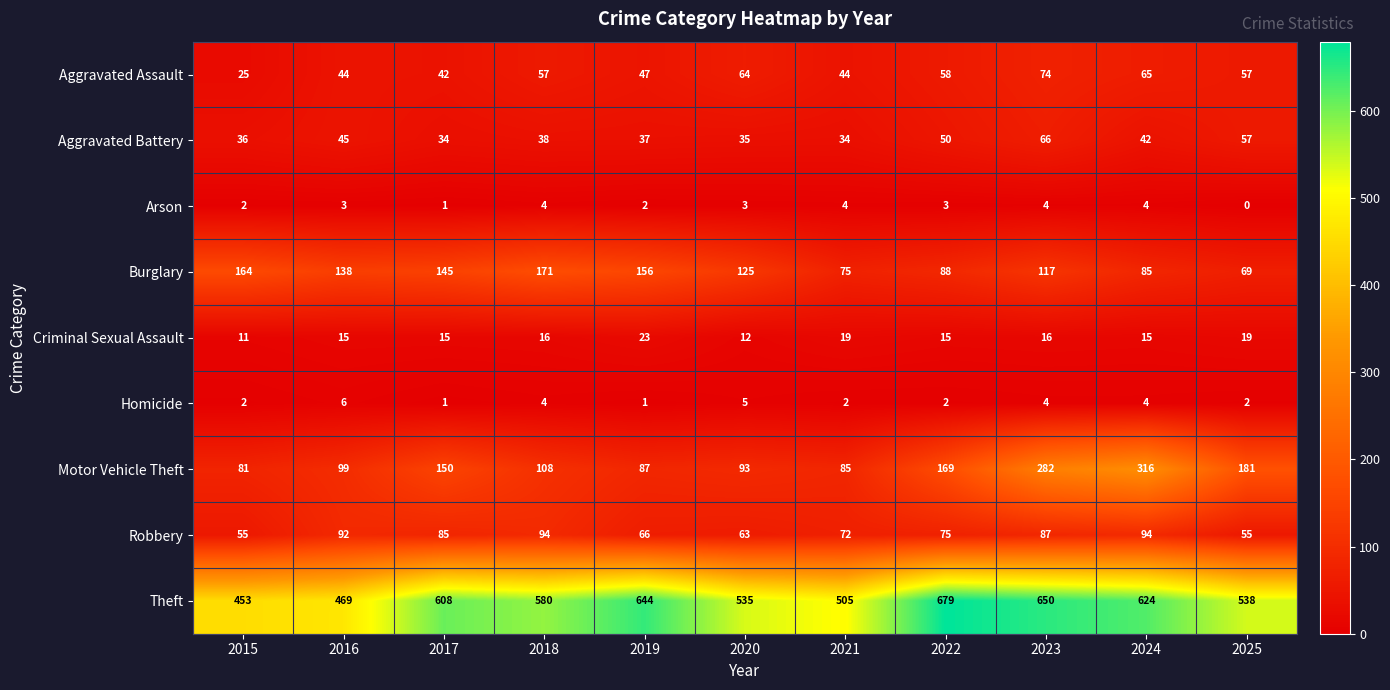

Is it true that Aggravated Assault equals 20 at 2021?

False